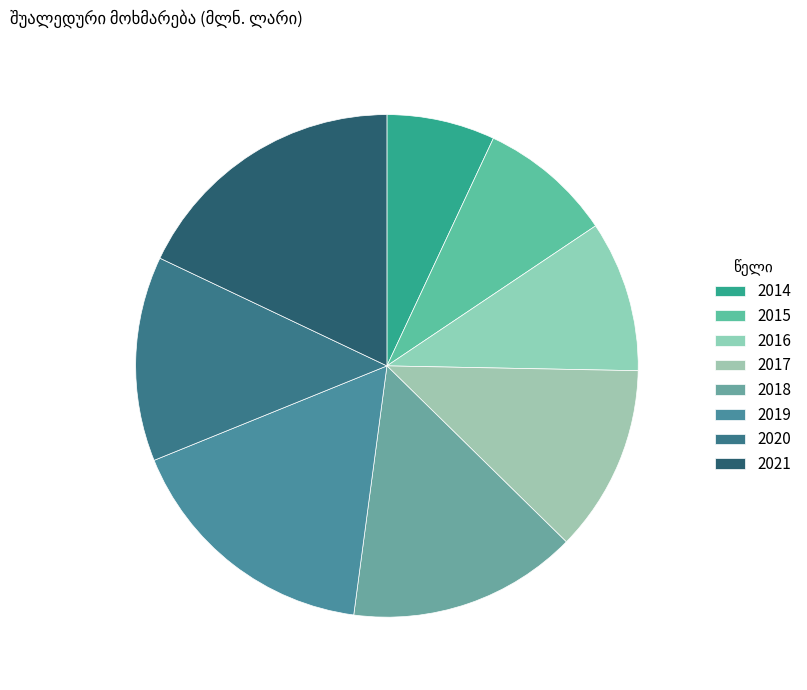

Is it true that 2020 is 20% of the pie?

False